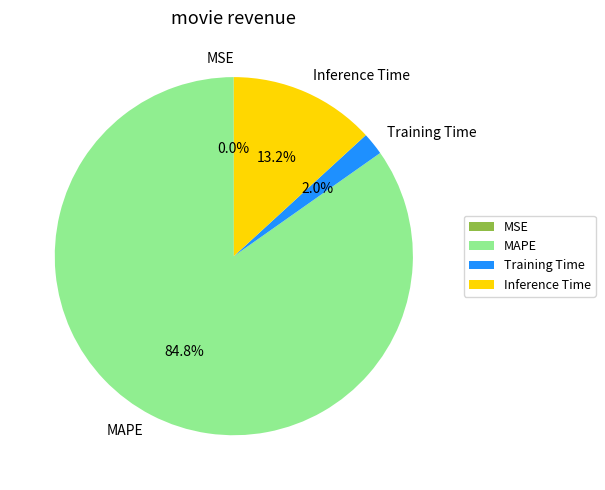

Is there any slice that represents more than half of the pie?

Yes